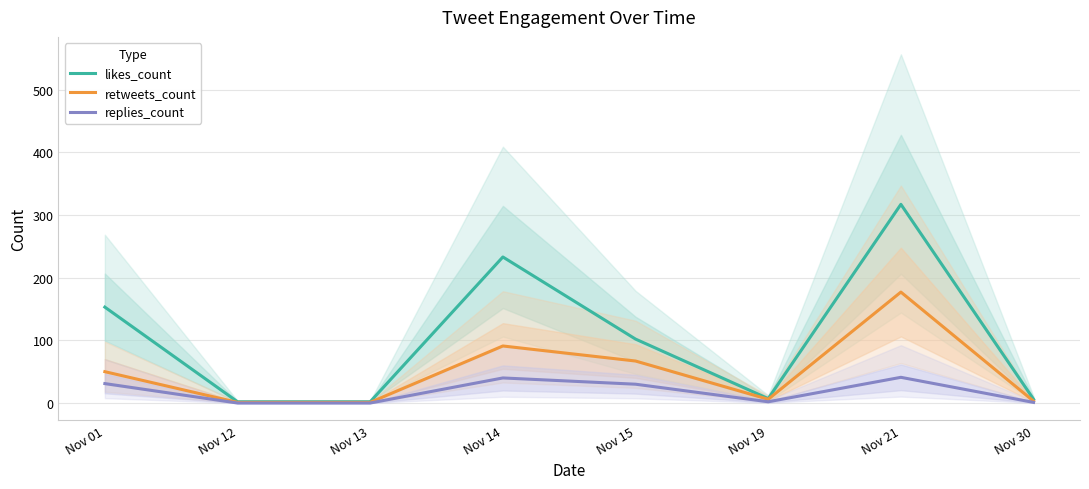

What is the lowest value of the likes_count series?

2